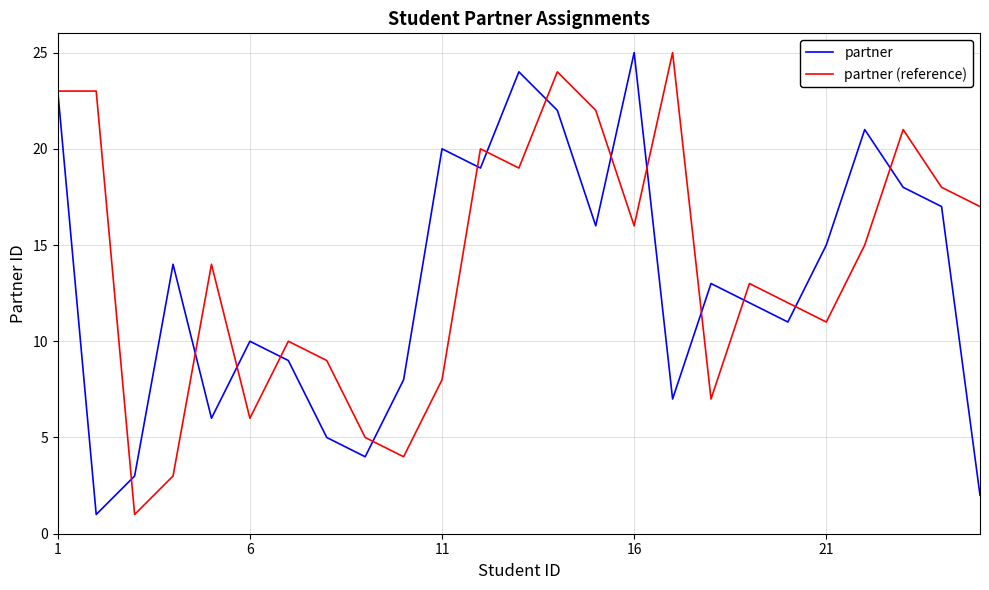

After their last crossing, which series has the higher values: partner or partner (reference)?

partner (reference)